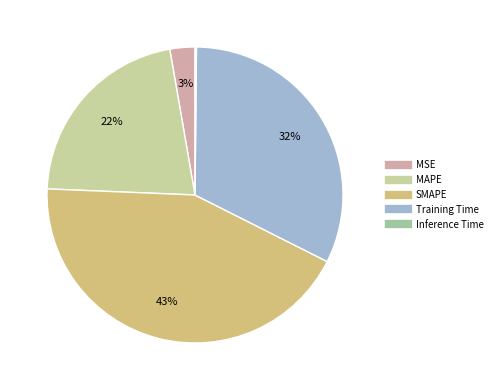

Is it true that Training Time is 32% of the pie?

True